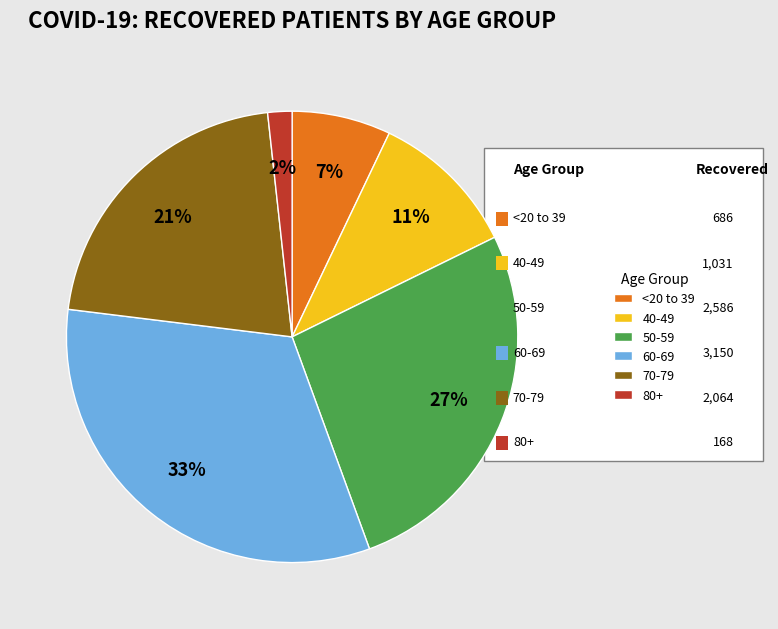

To the nearest percent, what is the difference between the largest and smallest slice percentages?

31%